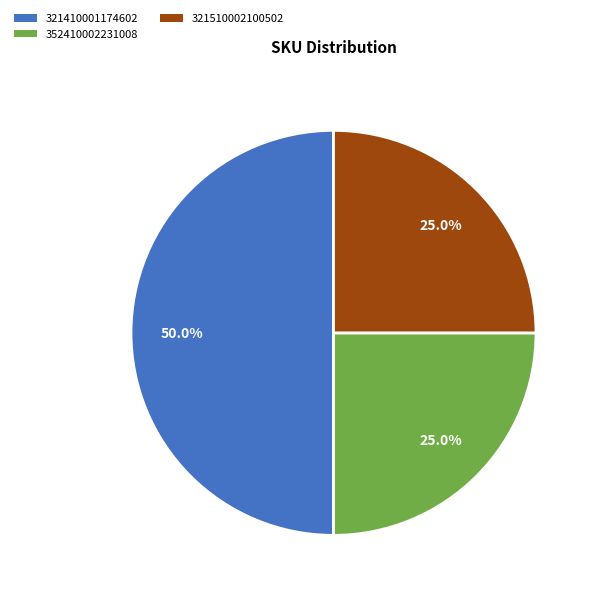

How much of the chart is everything except 321510002100502?

75.0%